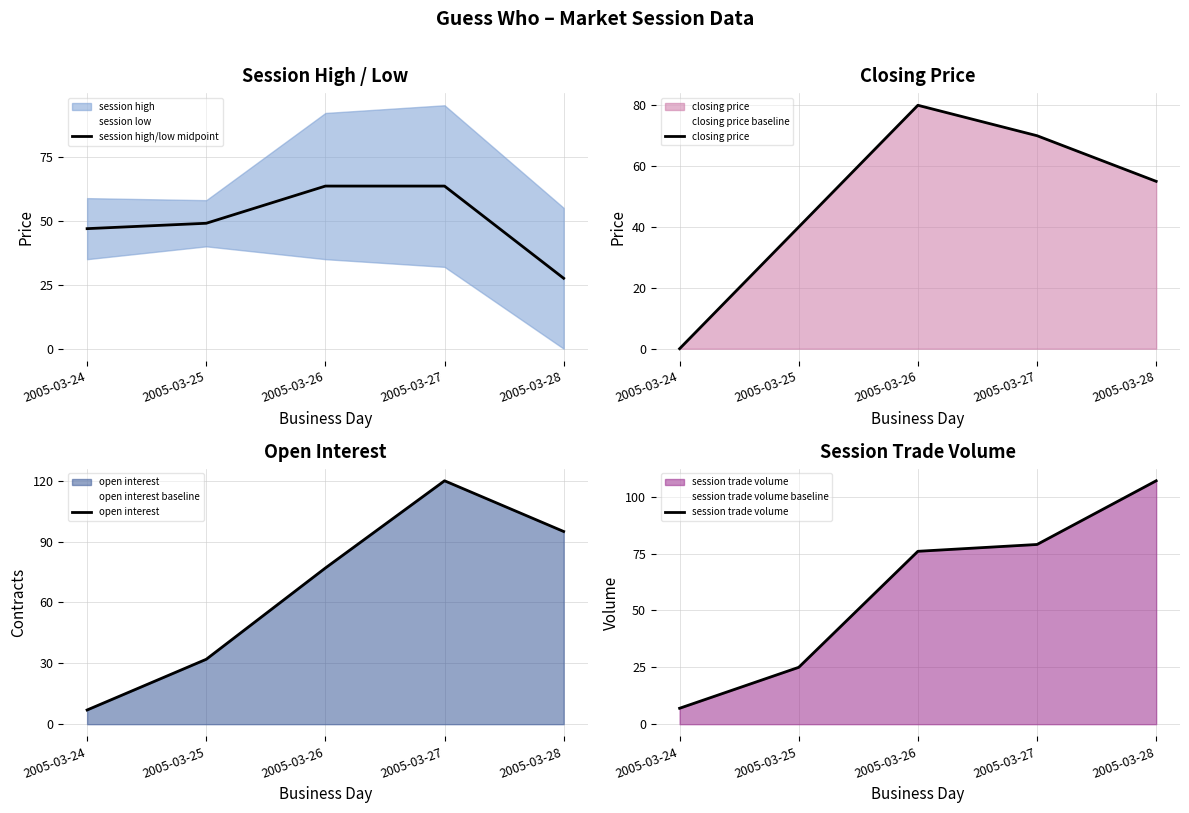

How many data points does each series have?

5